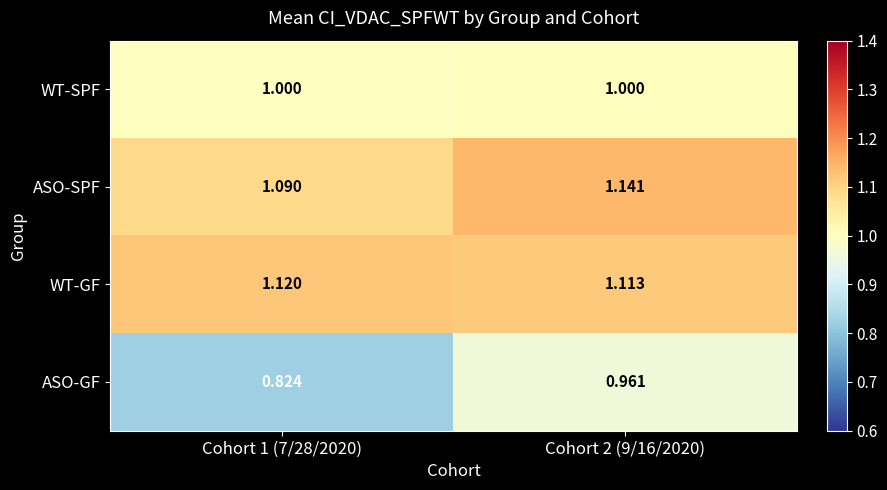

Rank the series at Cohort 2 (9/16/2020) from lowest to highest value.

ASO-GF, WT-SPF, WT-GF, ASO-SPF